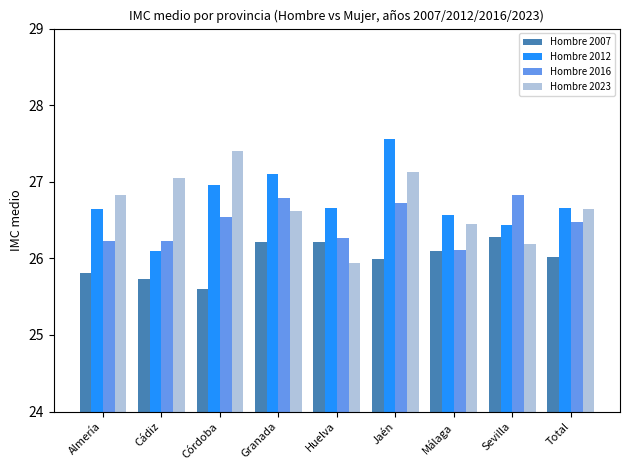

How many bars are there in total?

36